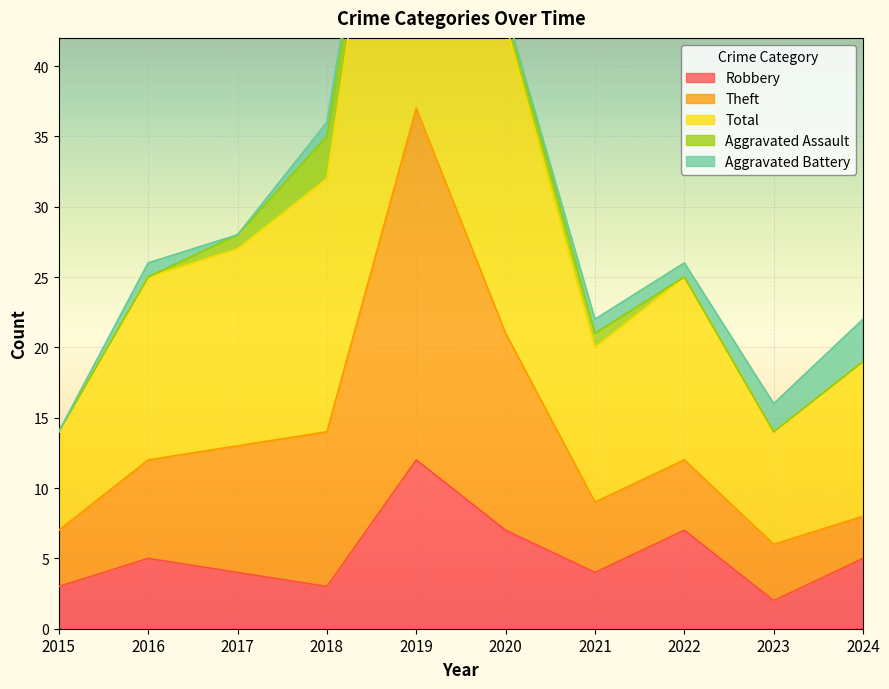

What is the approximate value of Total at 2015?

14